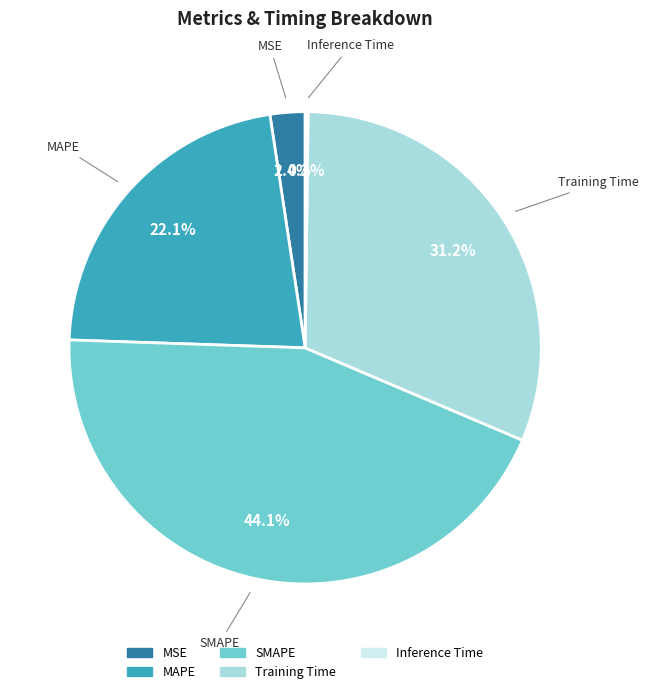

What is the largest slice in the pie chart?

SMAPE